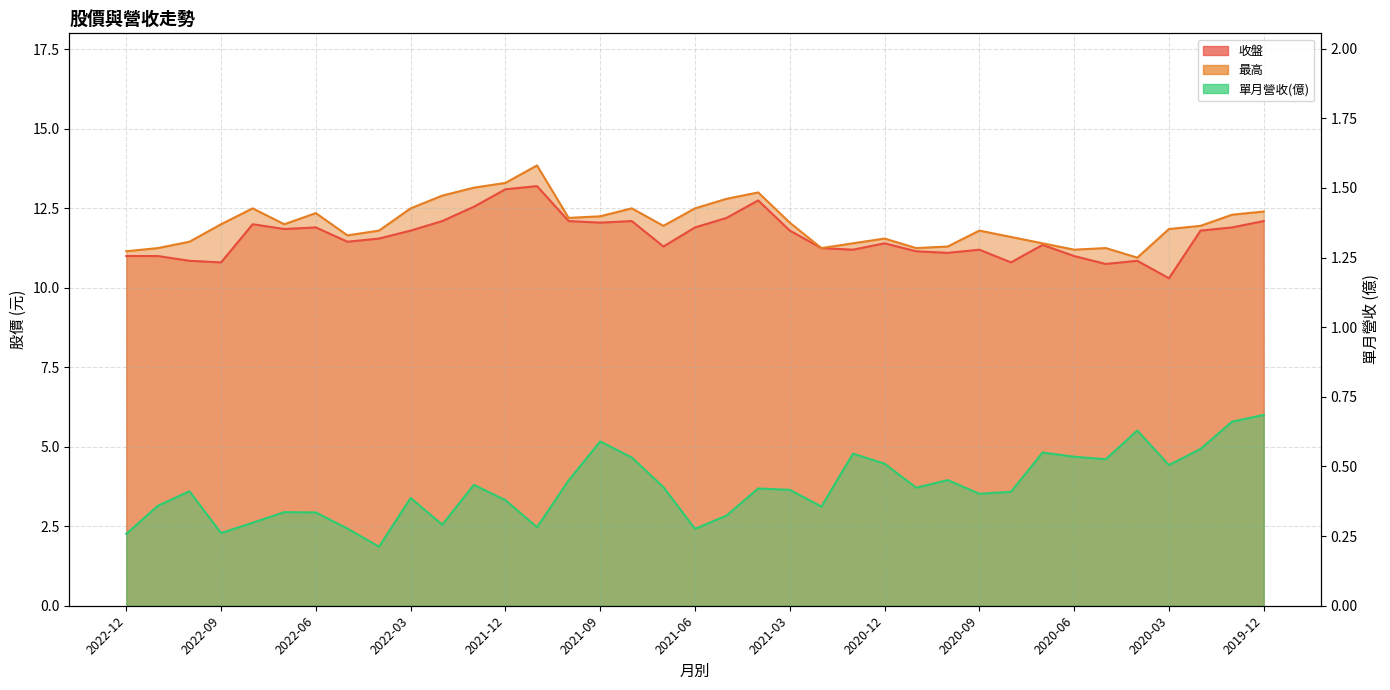

Which category has the lowest value across all series?

2022-04